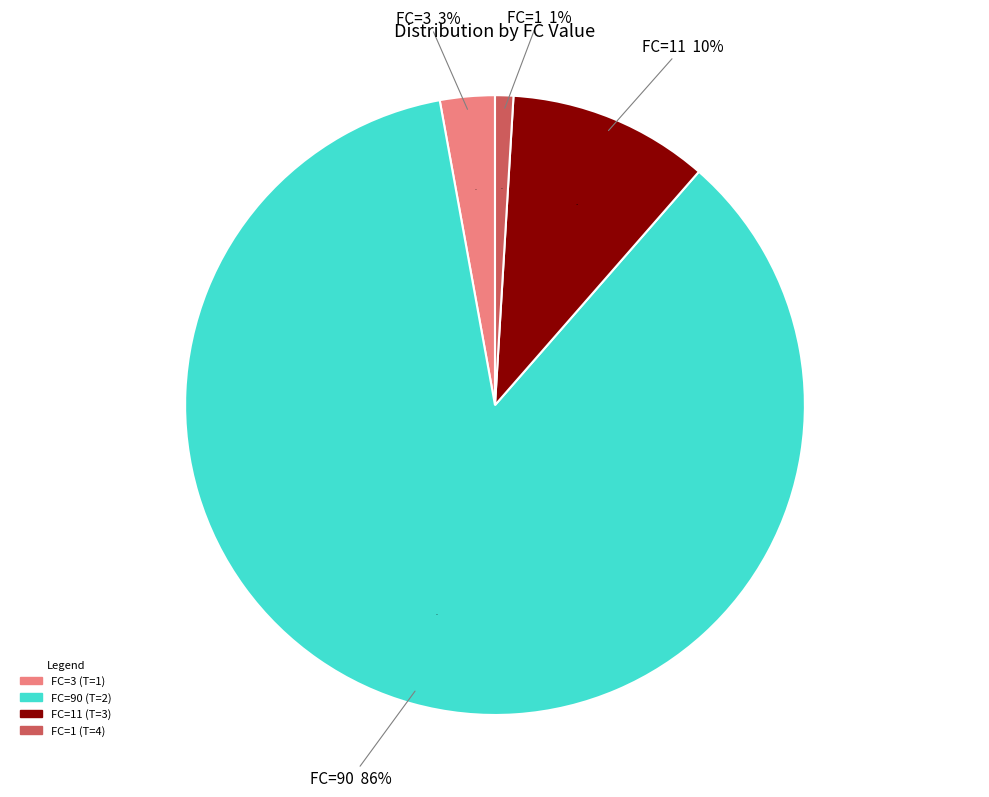

What percentage is the T=1 (FC=3) slice, to the nearest percent?

3%